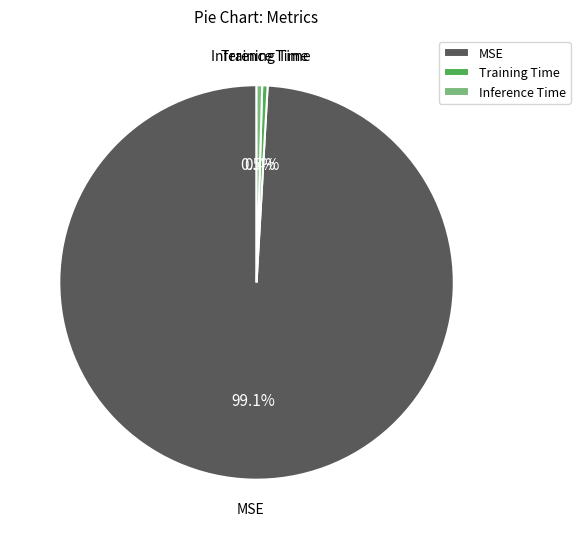

How many segments does this pie chart have?

3